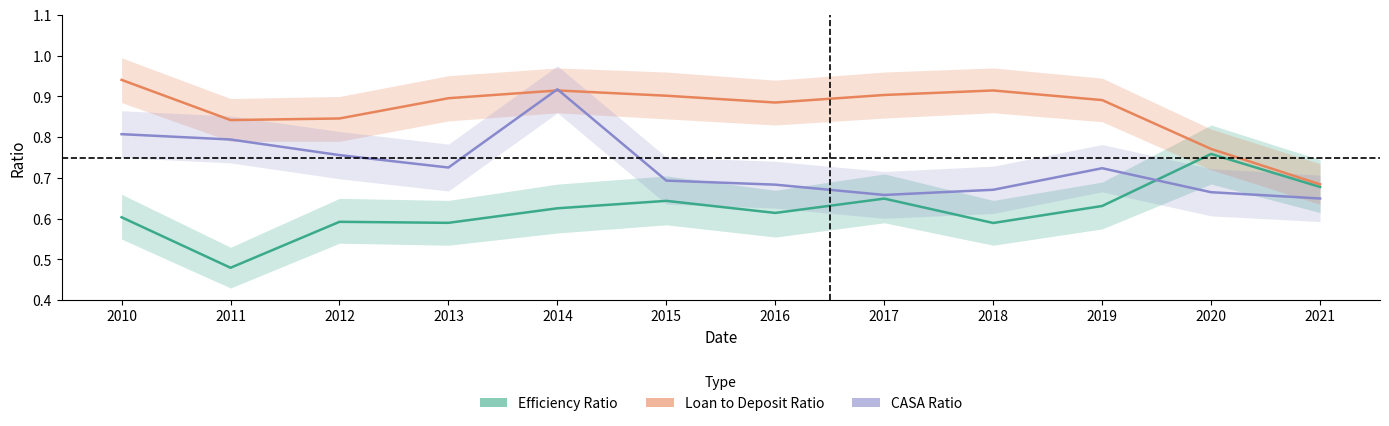

At which category does Loan to Deposit Ratio reach its first local valley?

2011